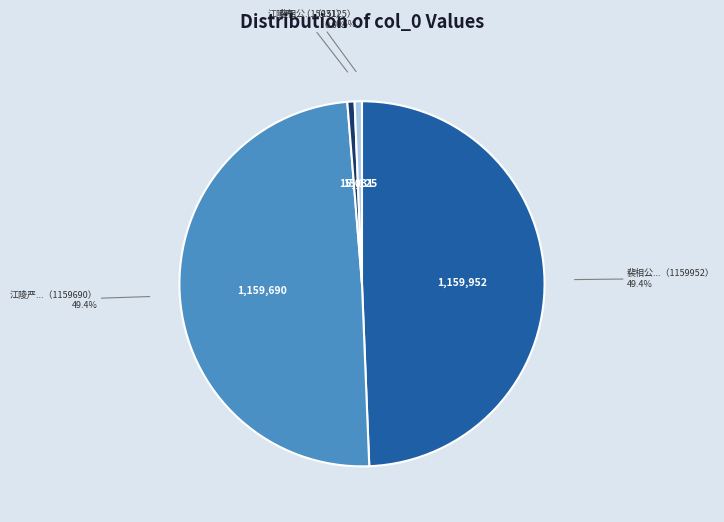

To the nearest percent, what is the difference between the largest and smallest slice percentages?

49%